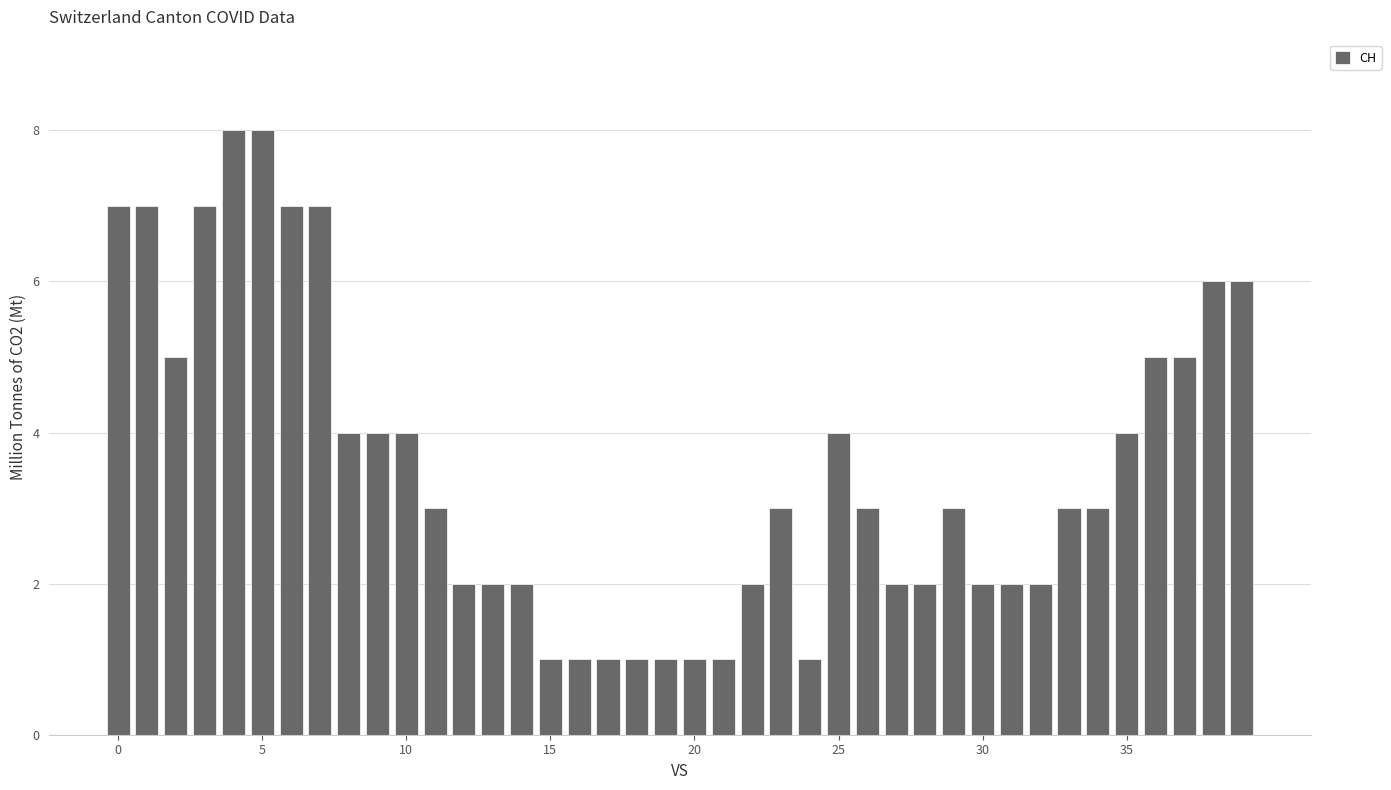

What is the value of the 30th bar from the left?

3